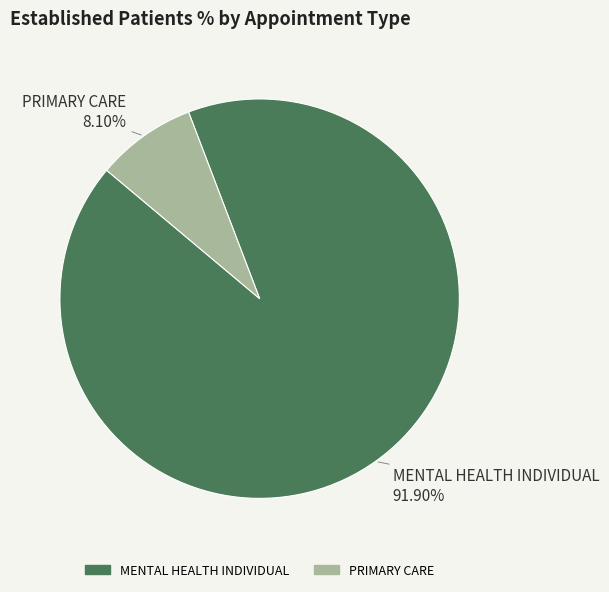

Combined, what portion of the pie is PRIMARY CARE and MENTAL HEALTH INDIVIDUAL?

100.0%